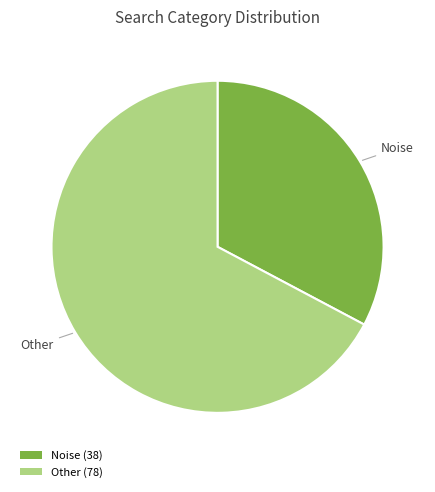

Between Noise (38) and Other (78), which is larger?

Other (78)